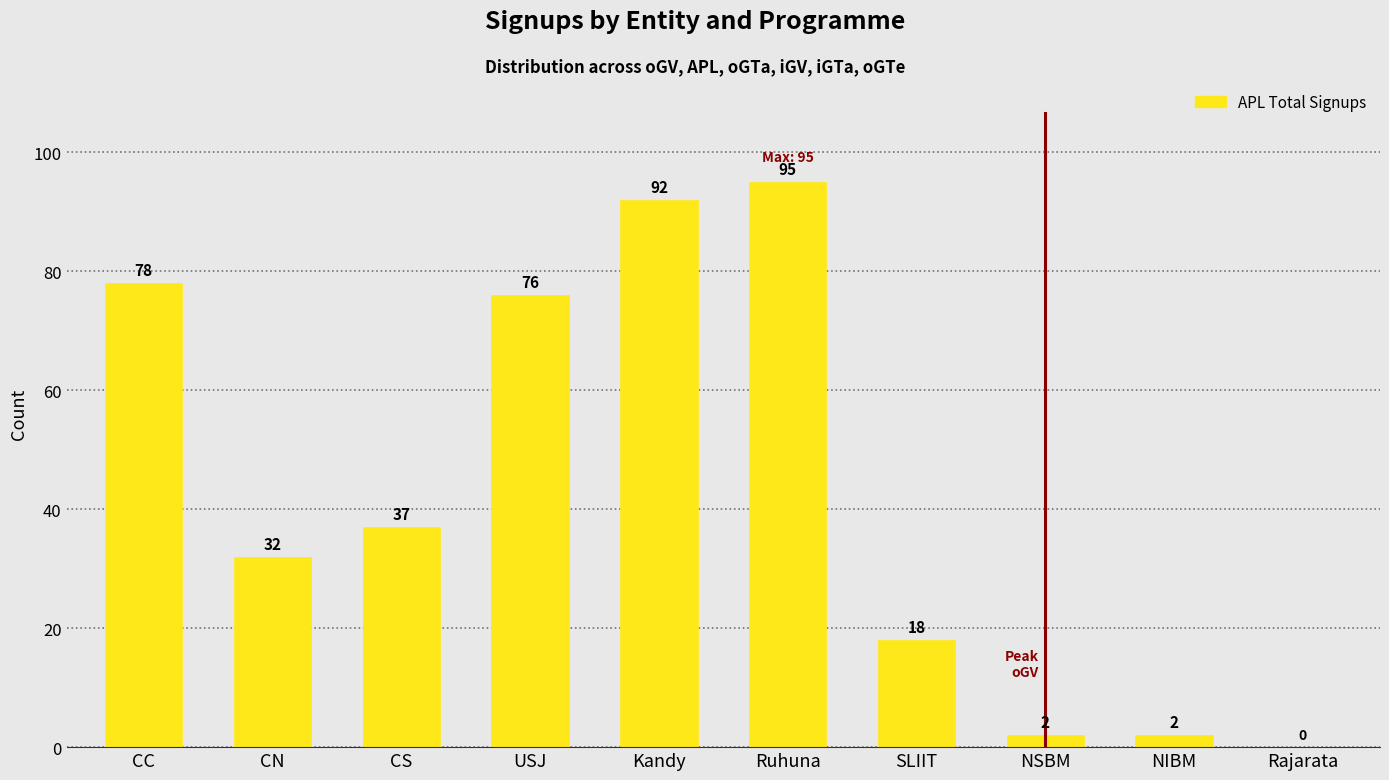

True or false: the data shows 32 at CN.

True